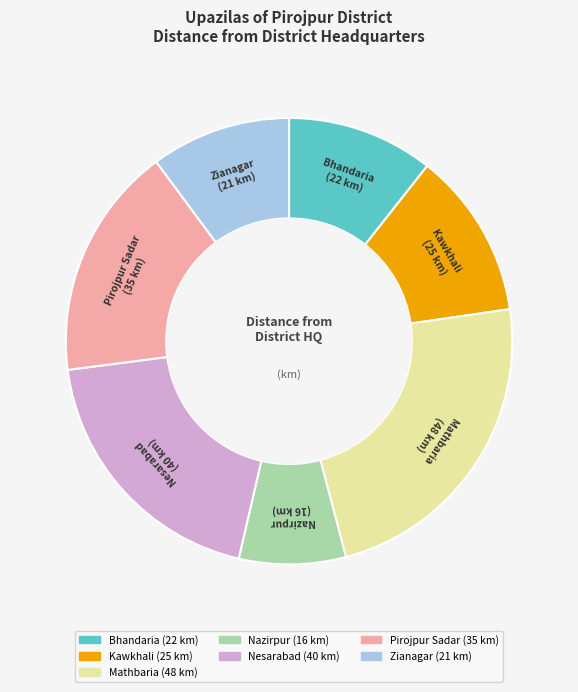

Does any single category account for the majority?

No